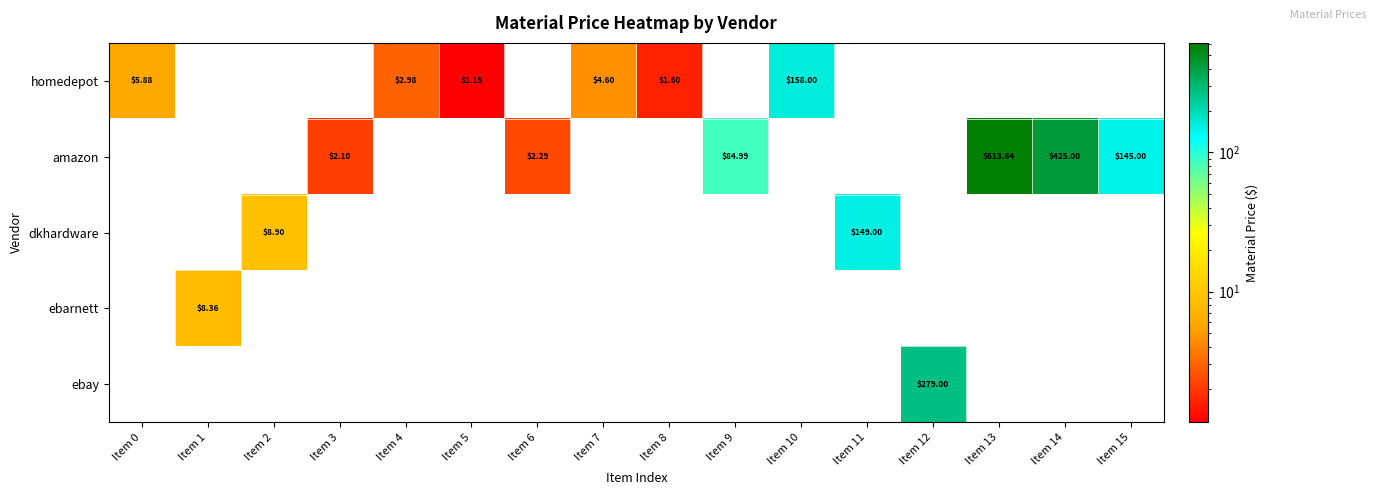

How many data points in ebay are above 0?

1